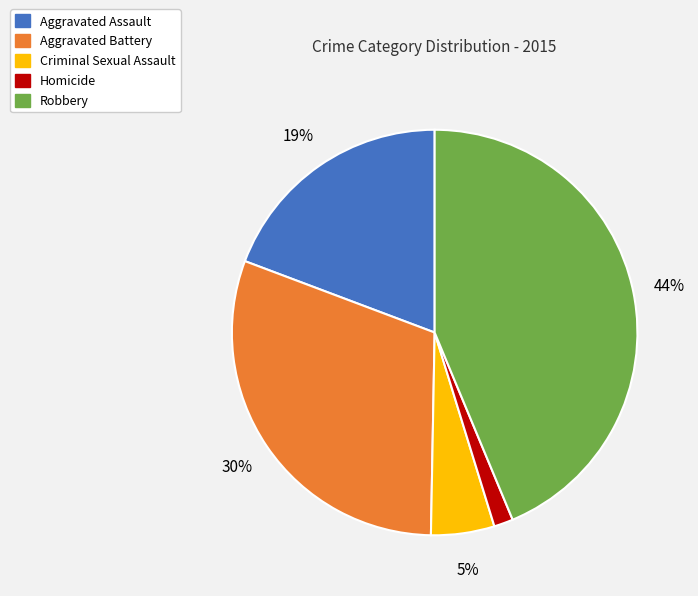

How many slices are in this pie chart?

5